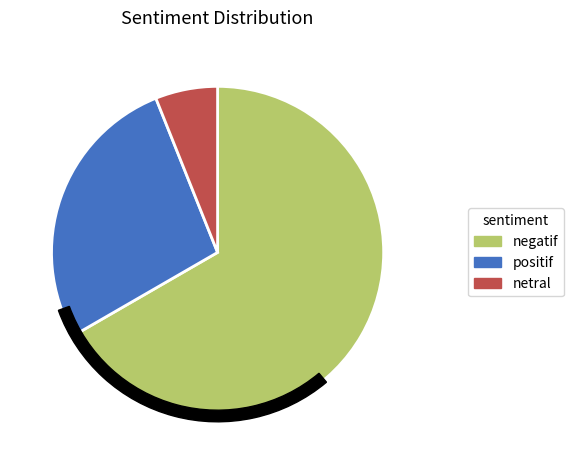

To the nearest percent, what is the difference between the largest and smallest slice percentages?

61%